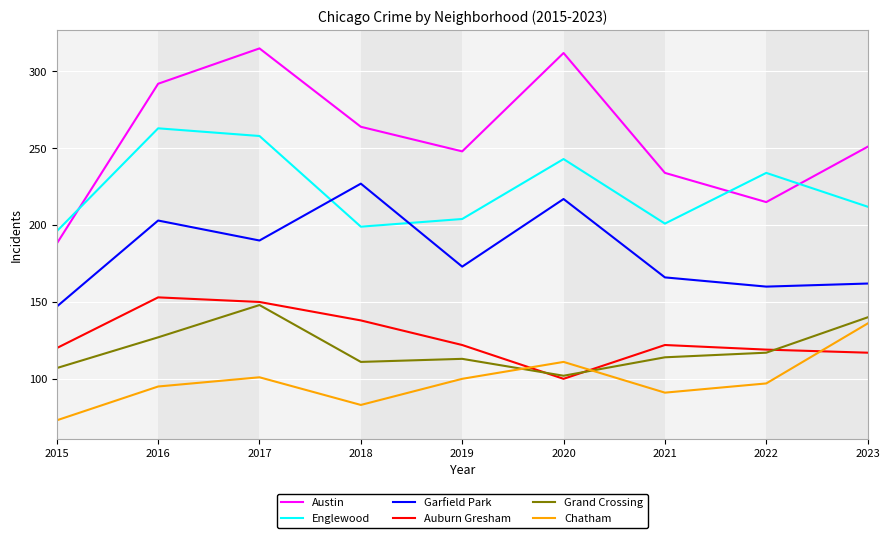

What is the maximum value shown in the chart?

315